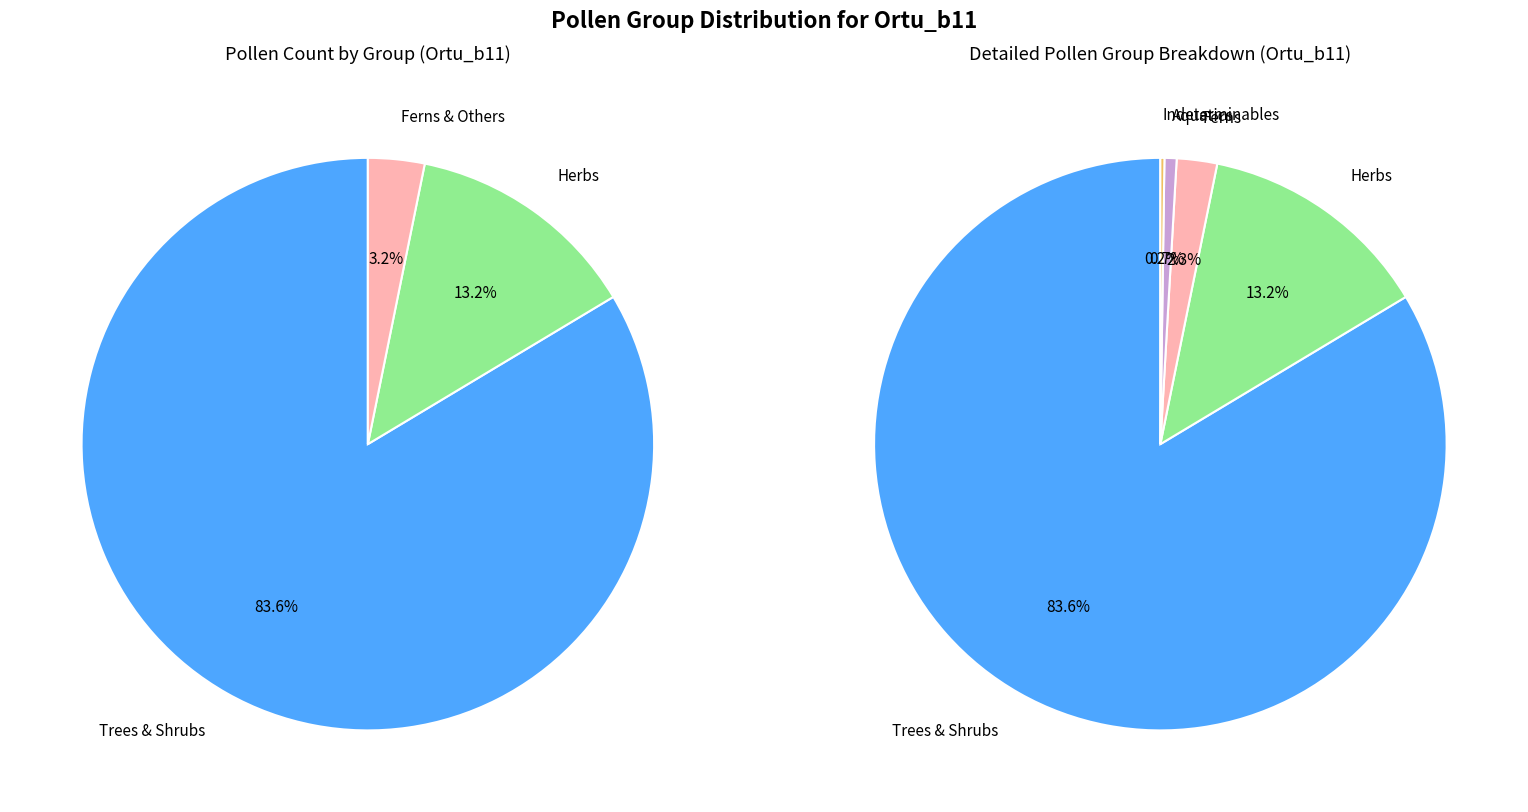

What is the change in value from Ferns to Indeterminables and unknowns?

-9